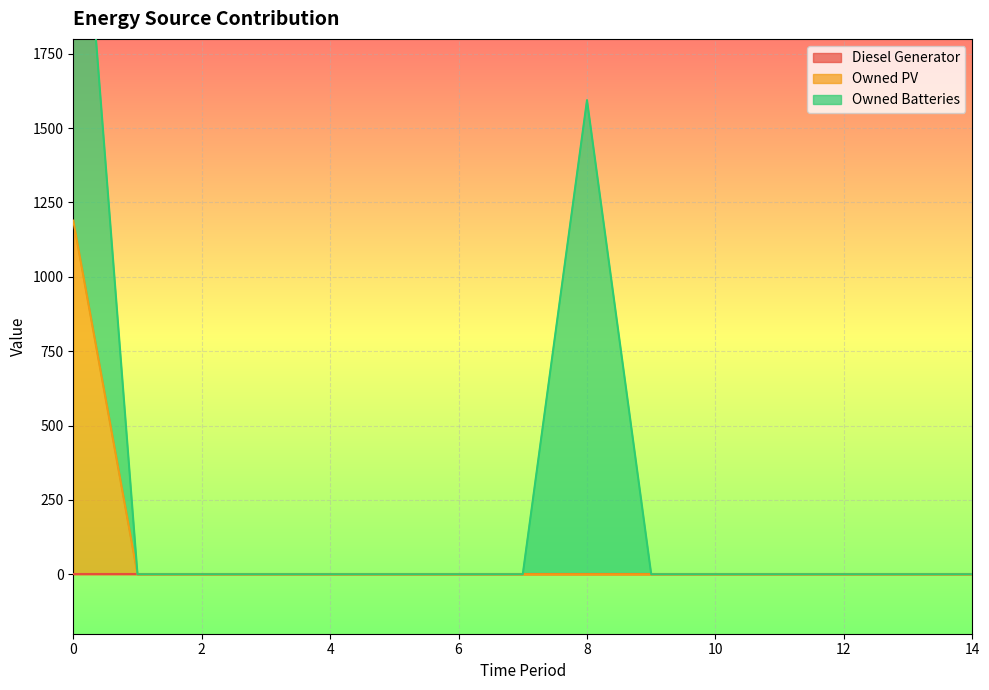

The value of Owned PV at 6 is 0. True or false?

True